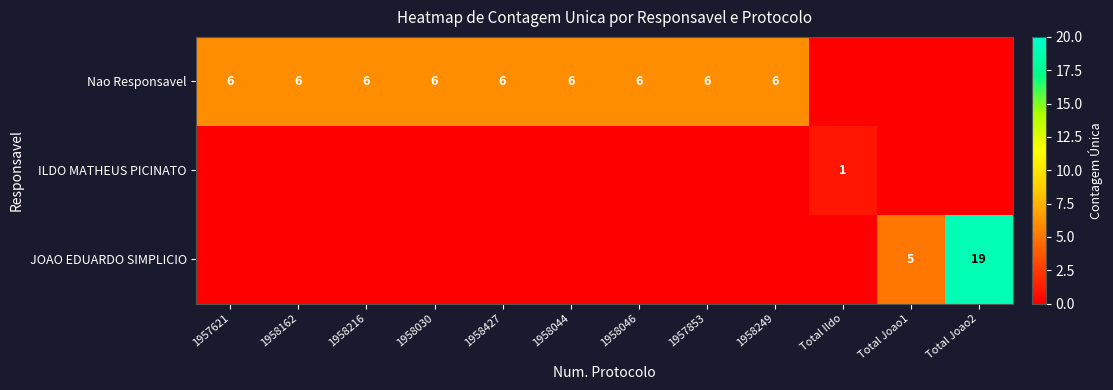

Is it true that Nao Responsavel equals 2 at 1958162?

False